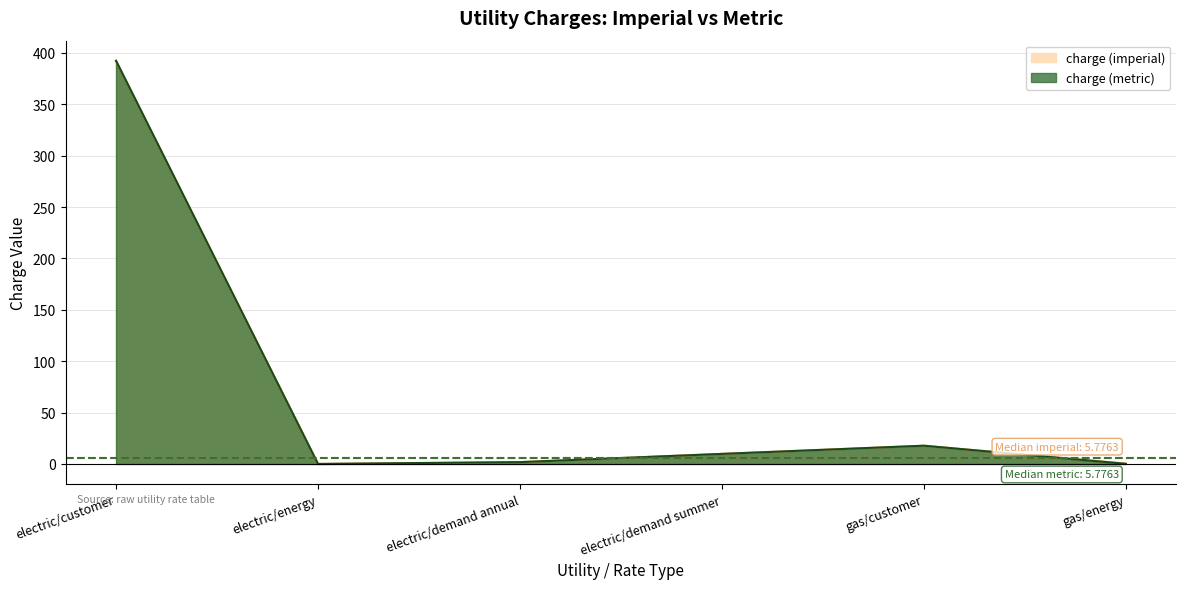

Reading left to right, transcribe all the data shown in this chart.

charge (imperial): 392.4	0.0	1.8	9.8	17.8	0.3
charge (metric): 392.4	0.0	1.8	9.8	17.8	0.1